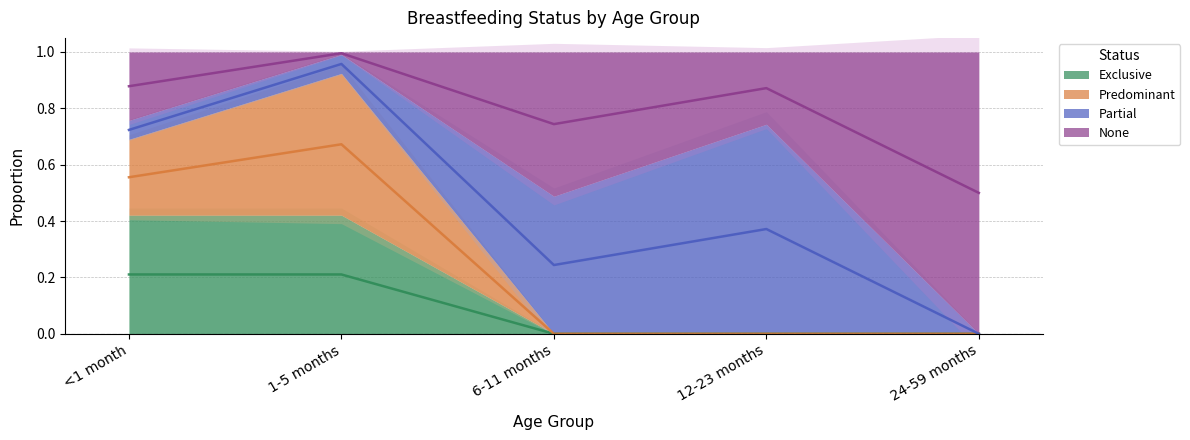

Between 1-5 months and <1 month, which is larger?

1-5 months